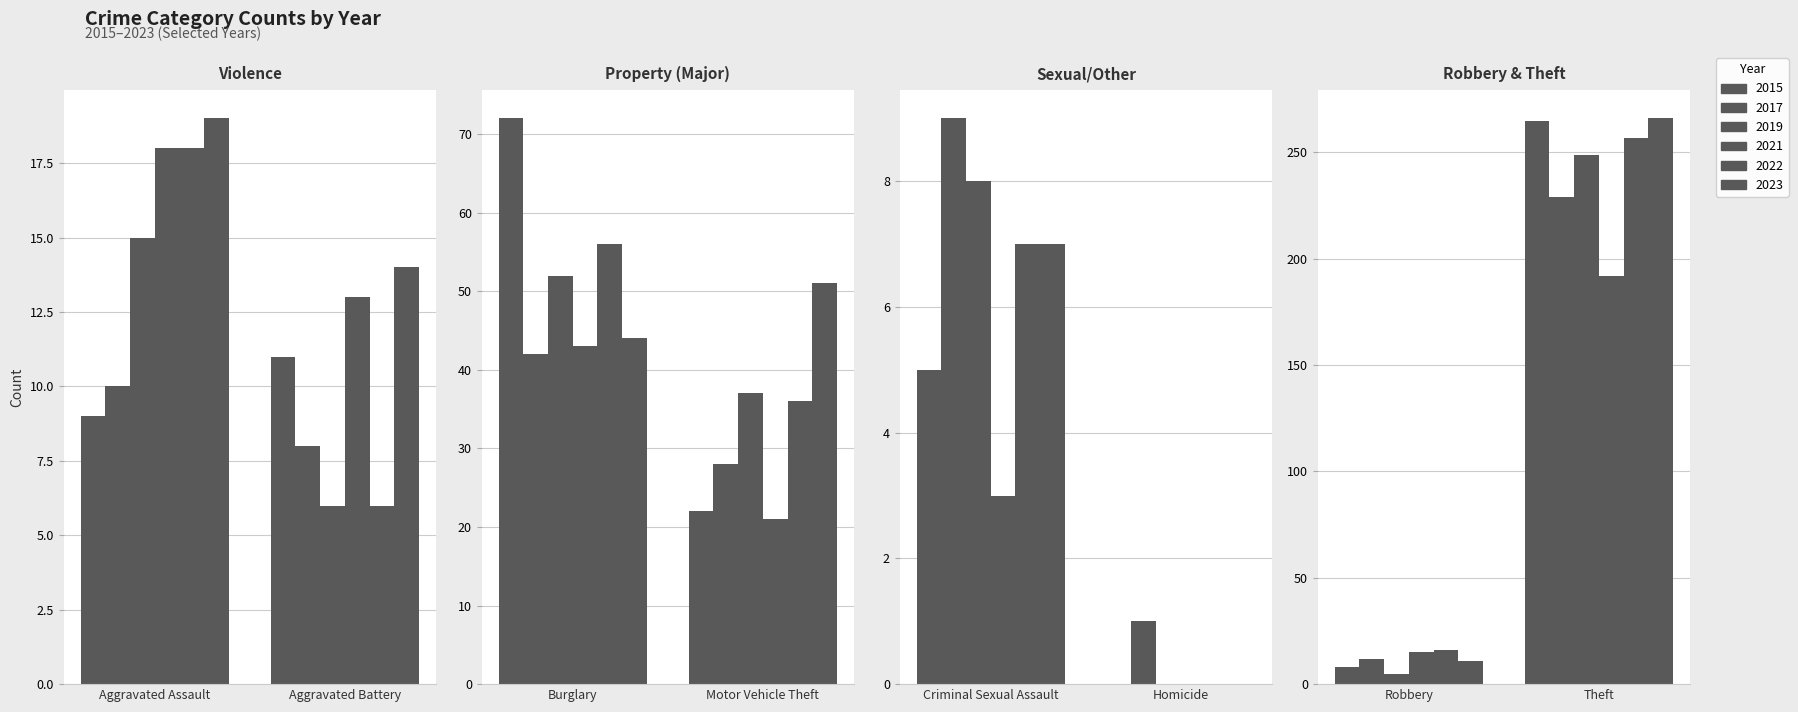

What is the label of the 2nd bar from the right?

Robbery